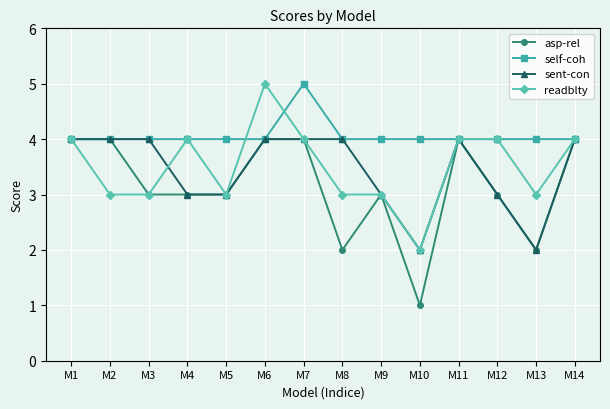

What is the difference between the asp-rel values at M8 and M5?

1